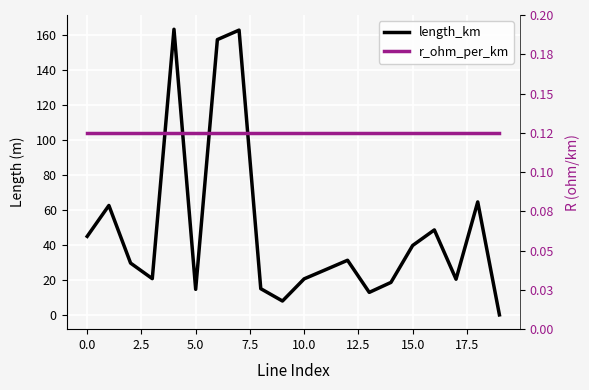

What is the label of the 20th point from the left?

19